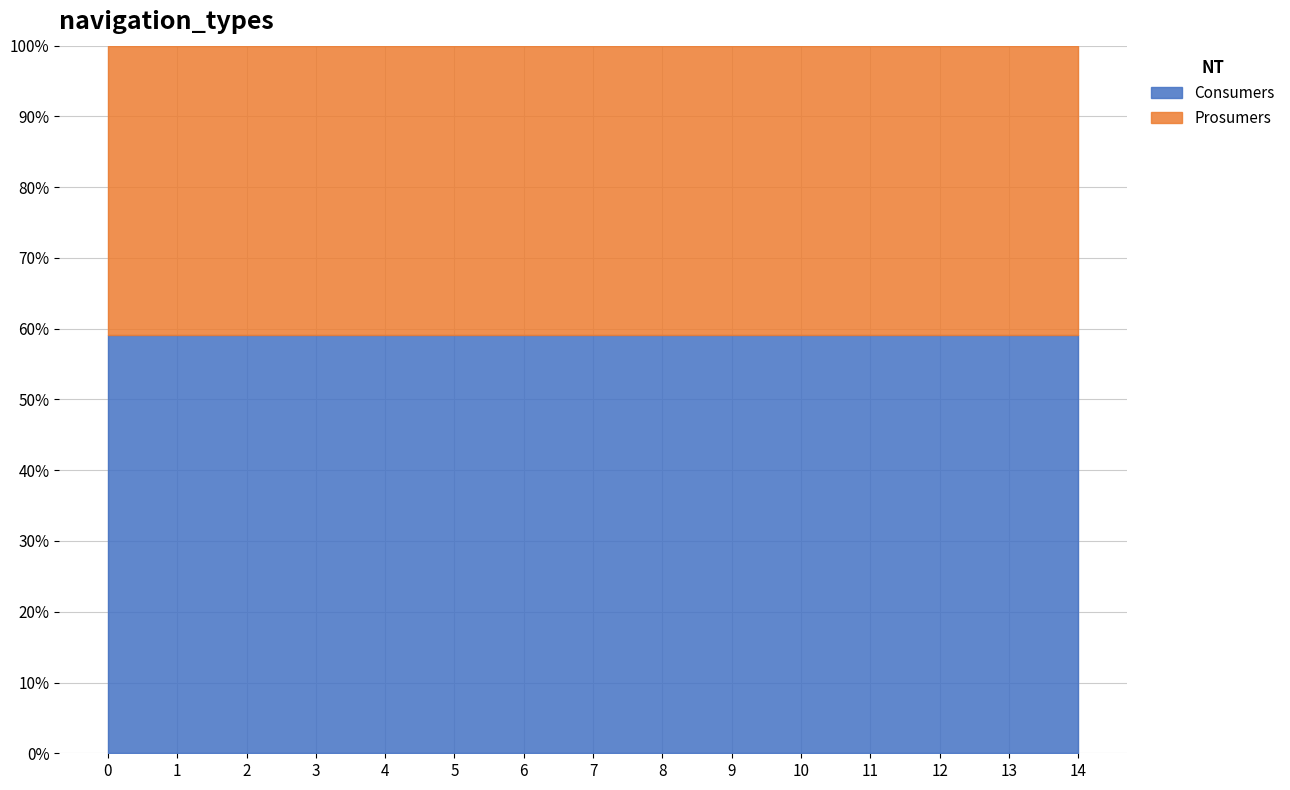

True or false: Prosumers and Consumers intersect in this chart.

False